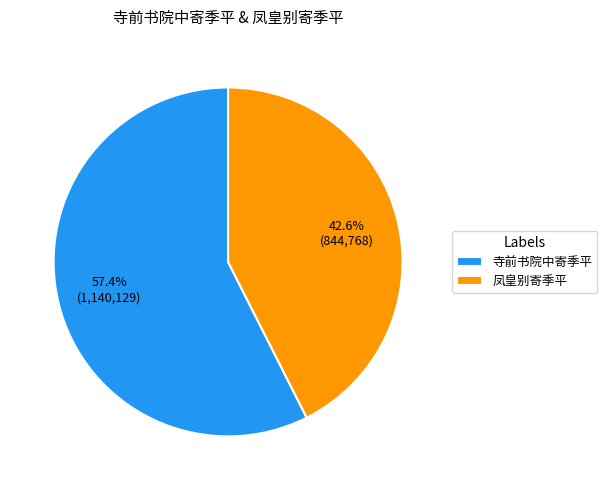

To the nearest percent, what is the combined percentage of 寺前书院中寄季平 and 凤皇别寄季平?

100%